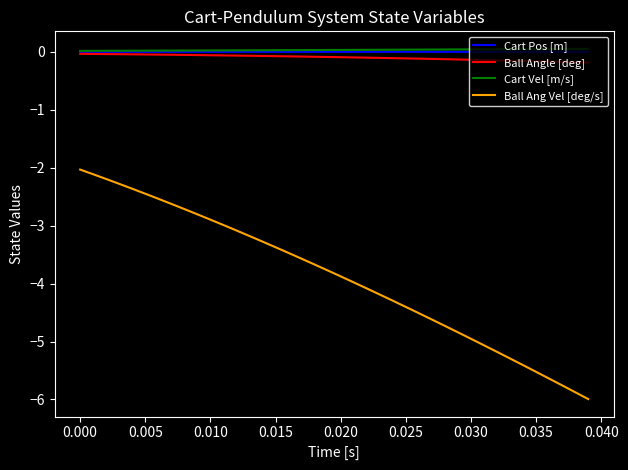

What is the smallest value displayed?

-6.0